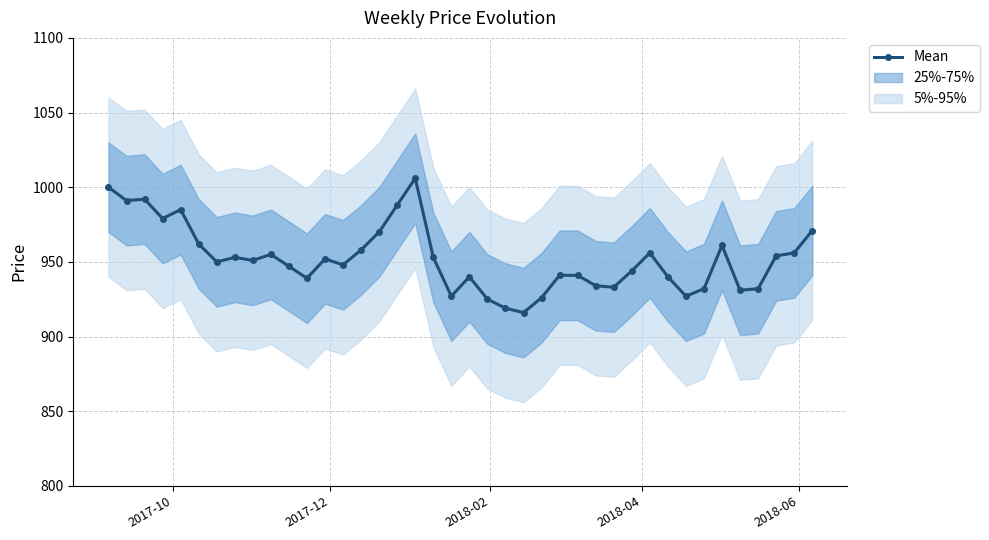

True or false: Mean has more than 1 interior local peaks.

True